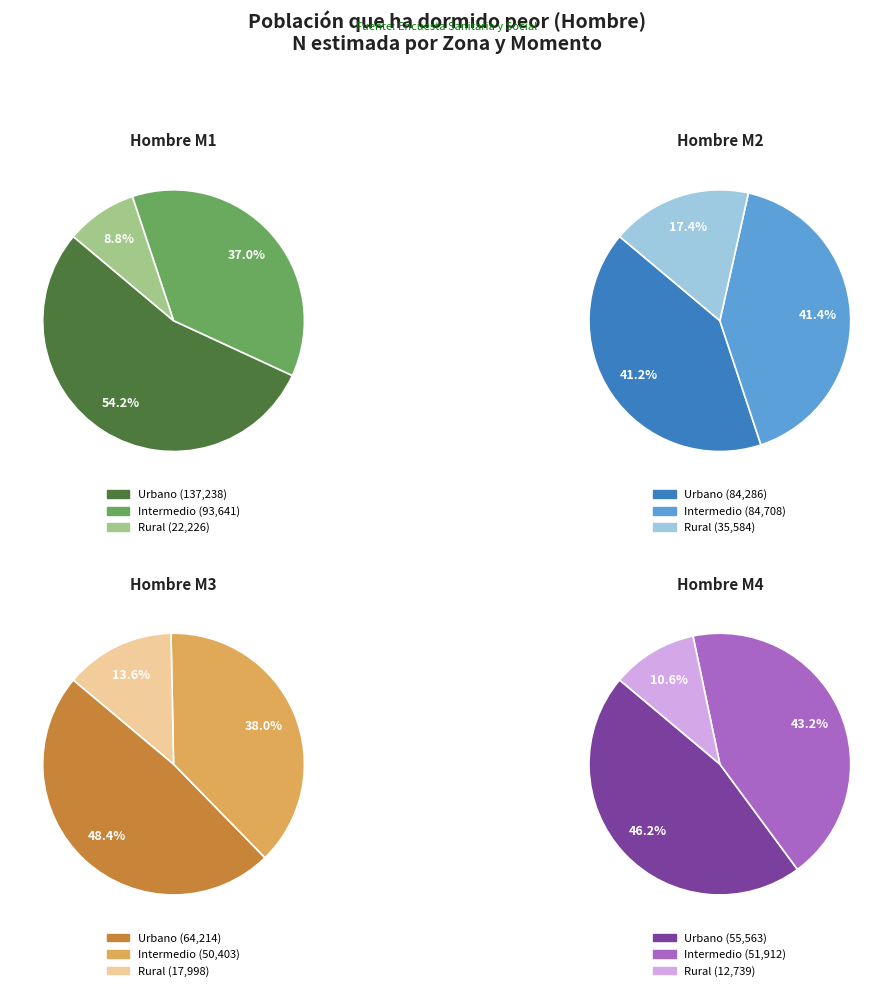

What is the total percentage of Intermedio and Rural?

45.8%